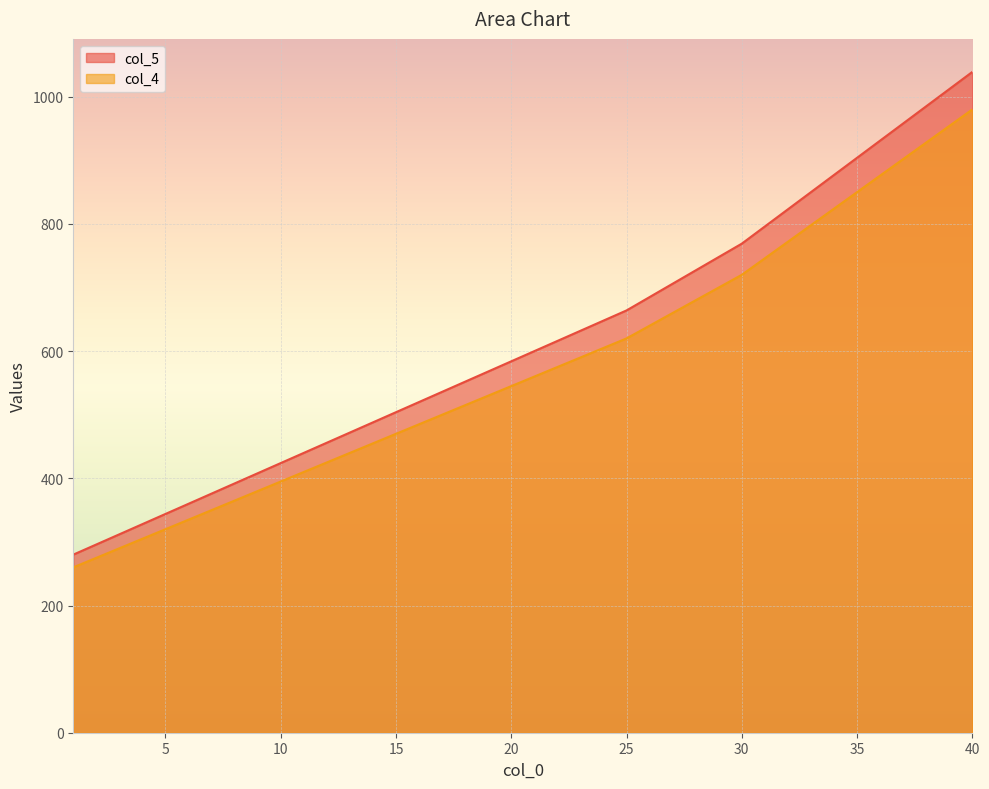

What is the greatest value displayed?

1039